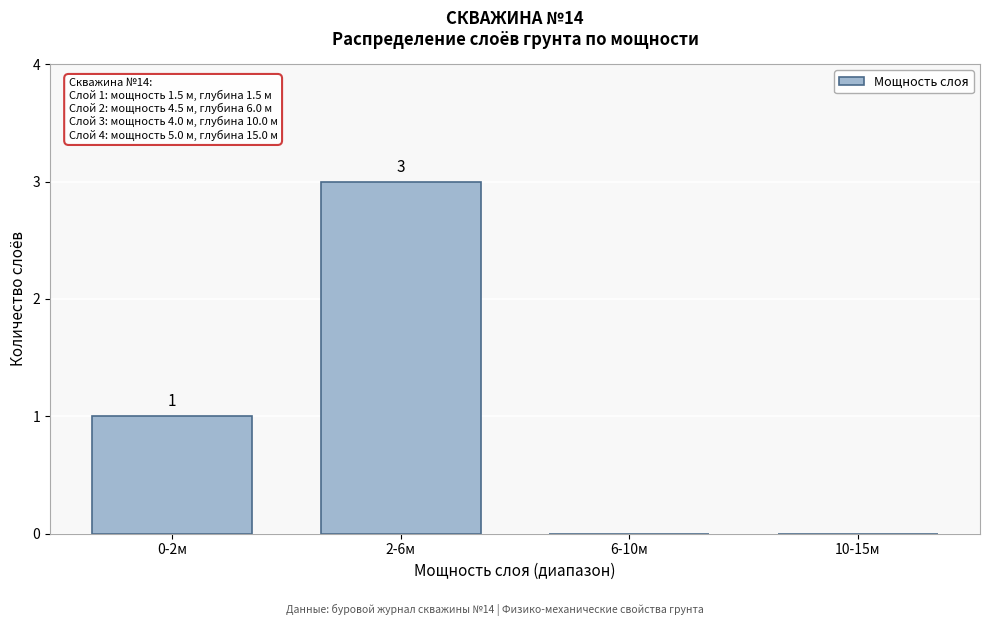

Reading left to right, list all the values displayed in this chart.

0-2м=1	2-6м=3	6-10м=0	10-15м=0